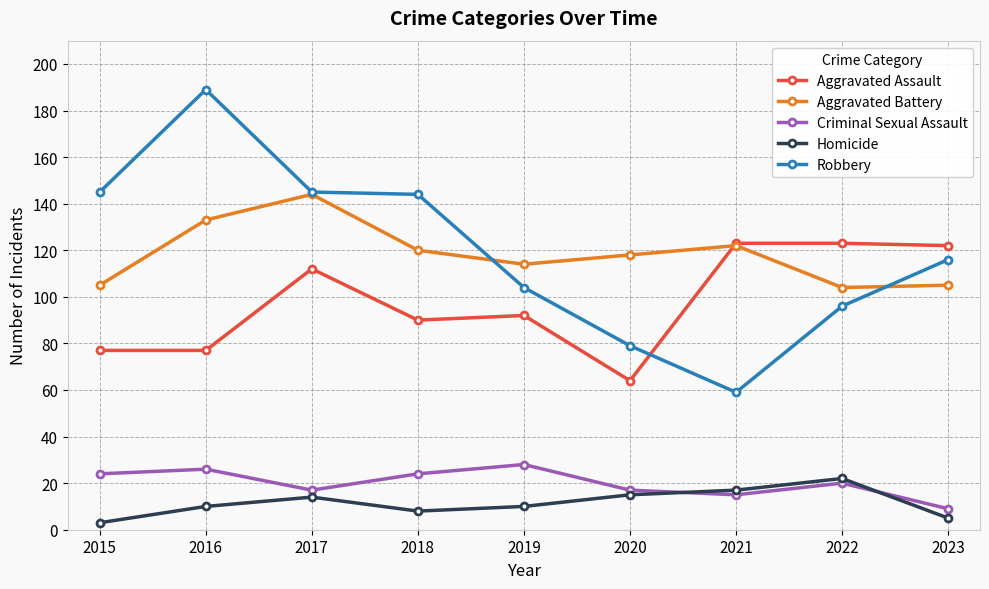

Where does the Criminal Sexual Assault series first go above 20?

2015